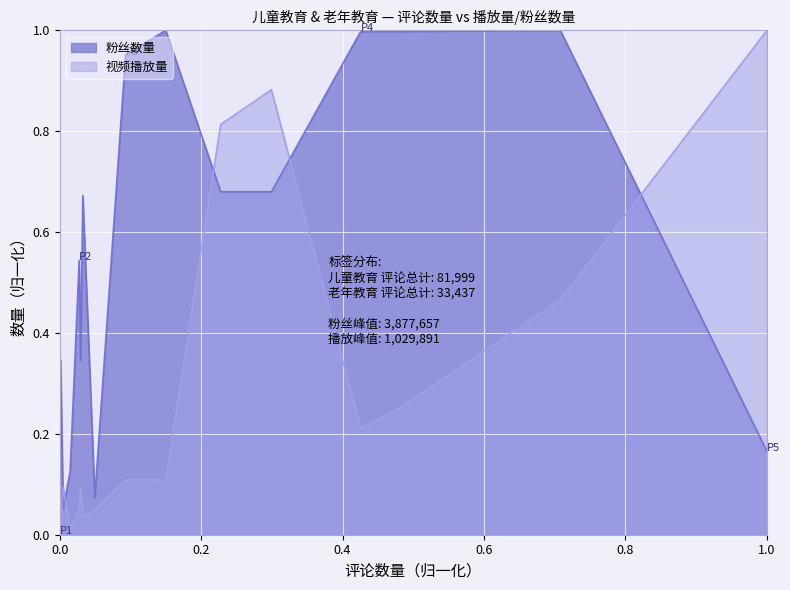

Which series has the largest total across all categories?

粉丝数量